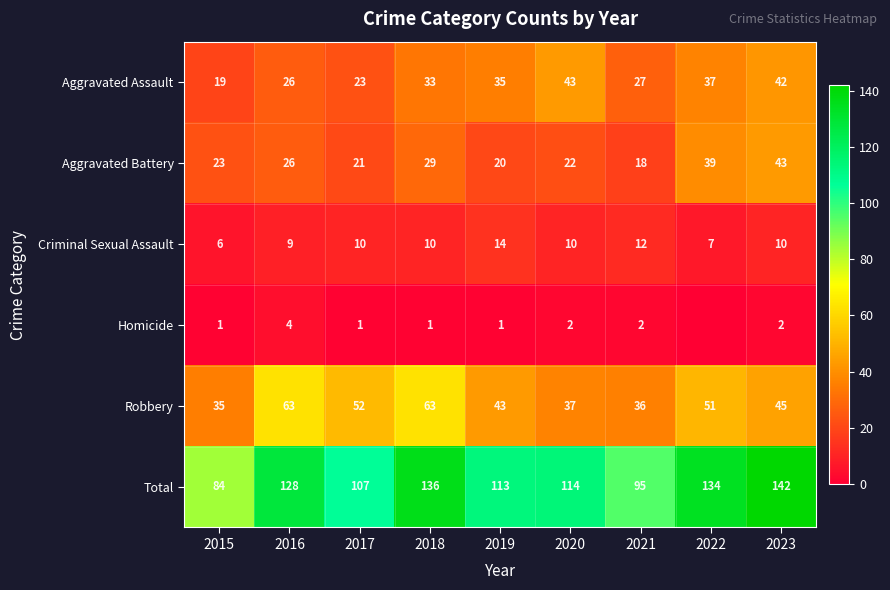

What is the sum of the Robbery values at 2016 and 2023?

108